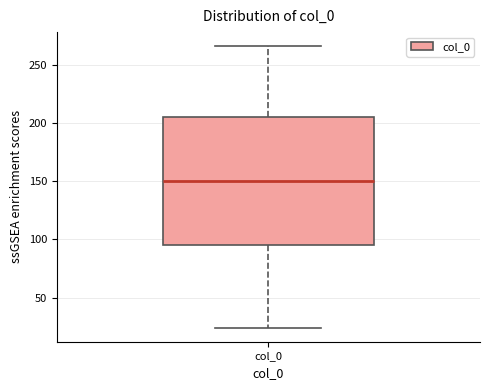

Transcribe this box plot: give where the median line is, the range the box spans, and where the two whiskers end, as read against the y-axis. The values are not printed on the chart, so give them approximately, as read against the axis.

median 150, box 95 to 205, whiskers 25 to 265